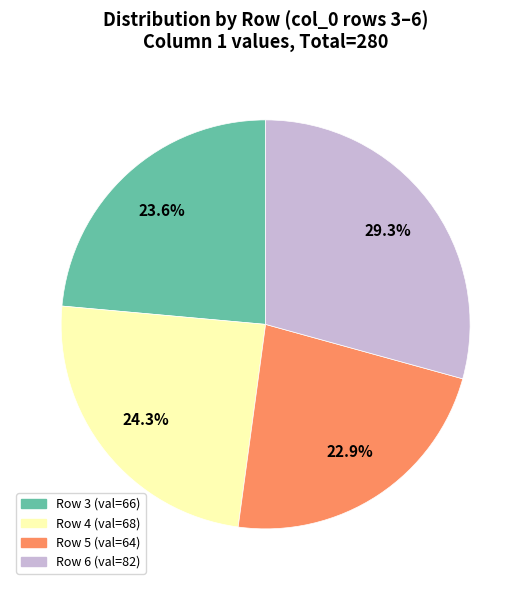

Does any single category account for the majority?

No